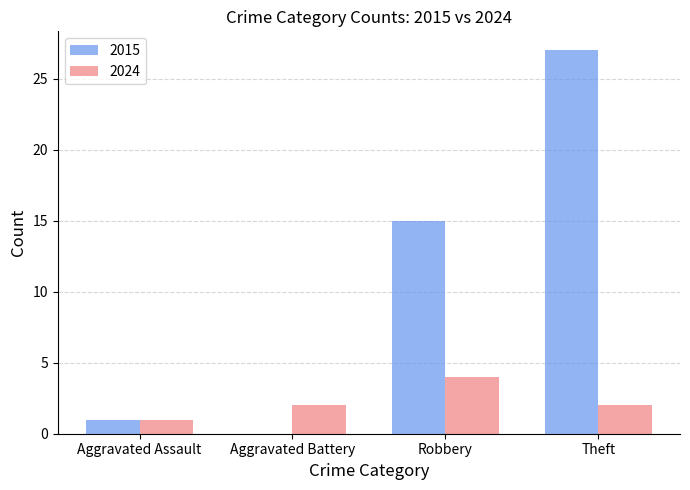

How many distinct data groups are displayed?

2